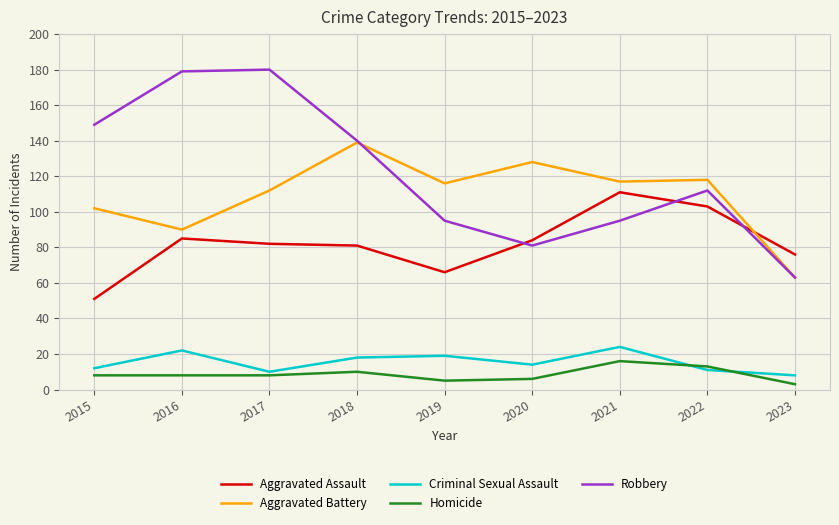

What is the approximate value of Homicide at 2018, to the nearest 10?

10